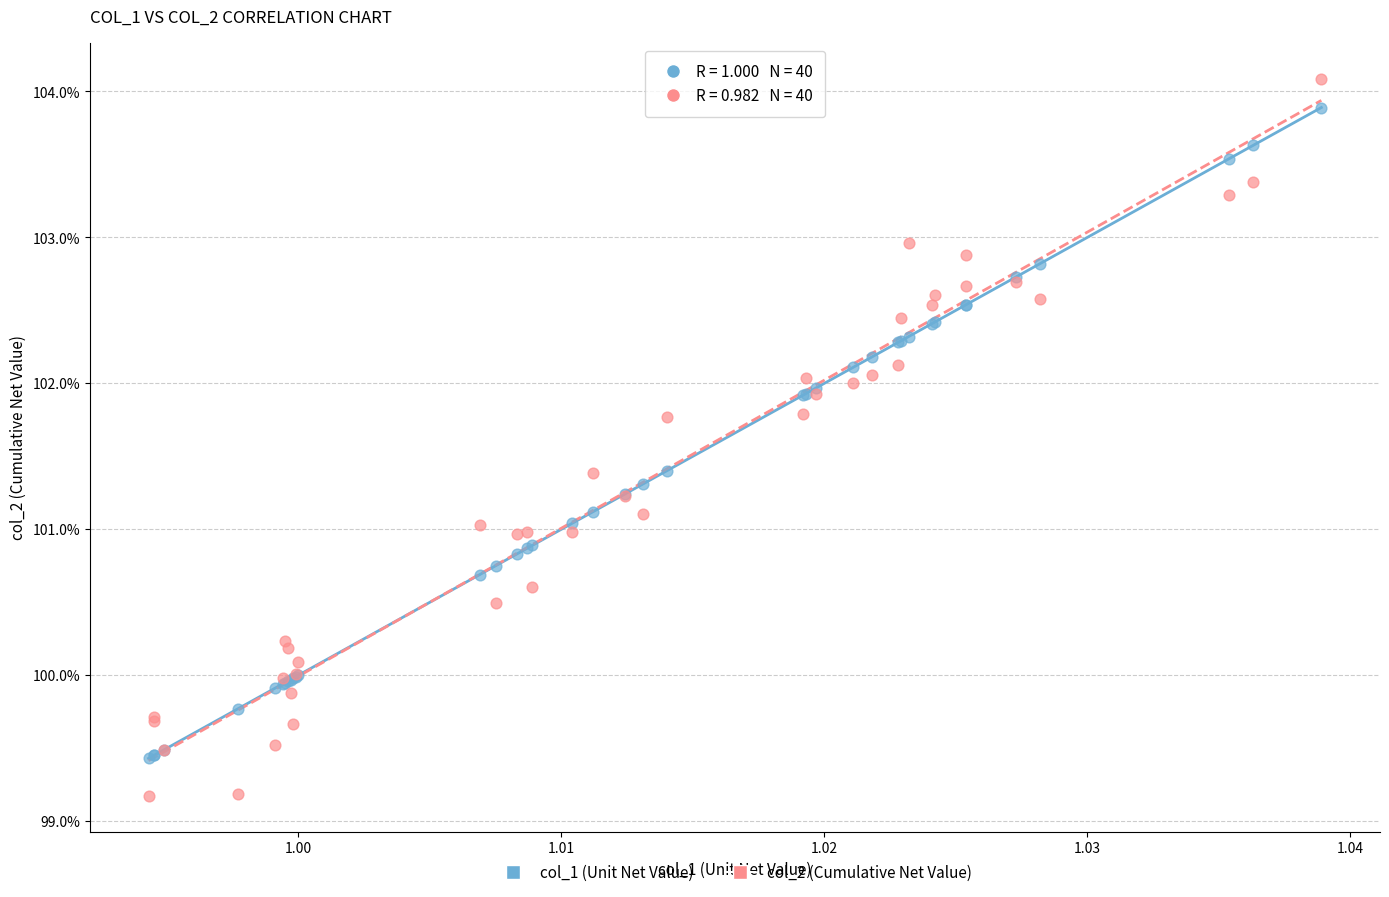

What are all the series names shown in the legend?

col_1 (Unit Net Value), col_2 (Cumulative Net Value)